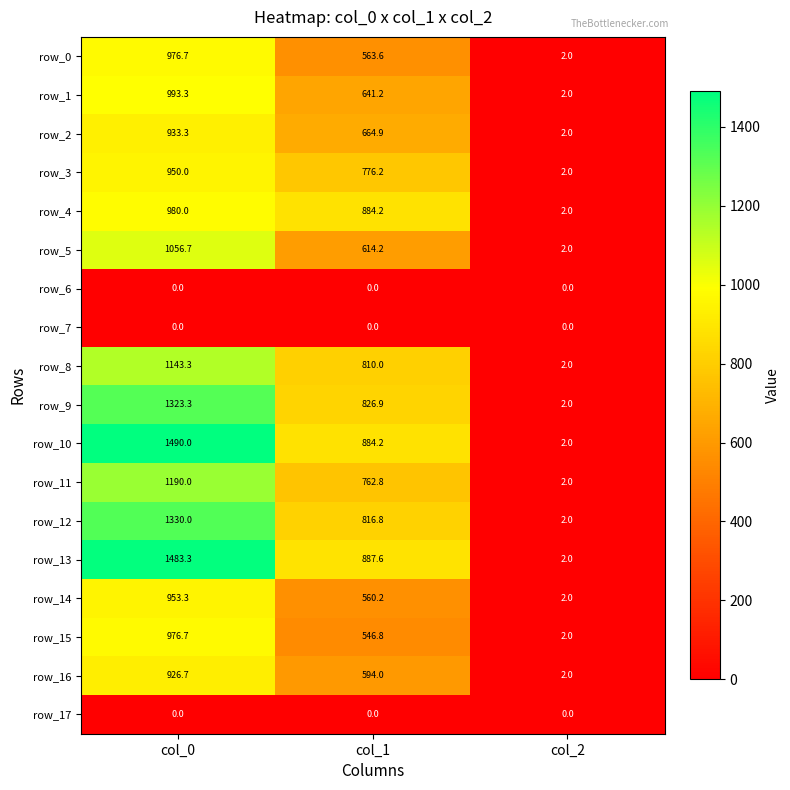

What is the difference between the maximum and second lowest values in the row_12 series?

513.2